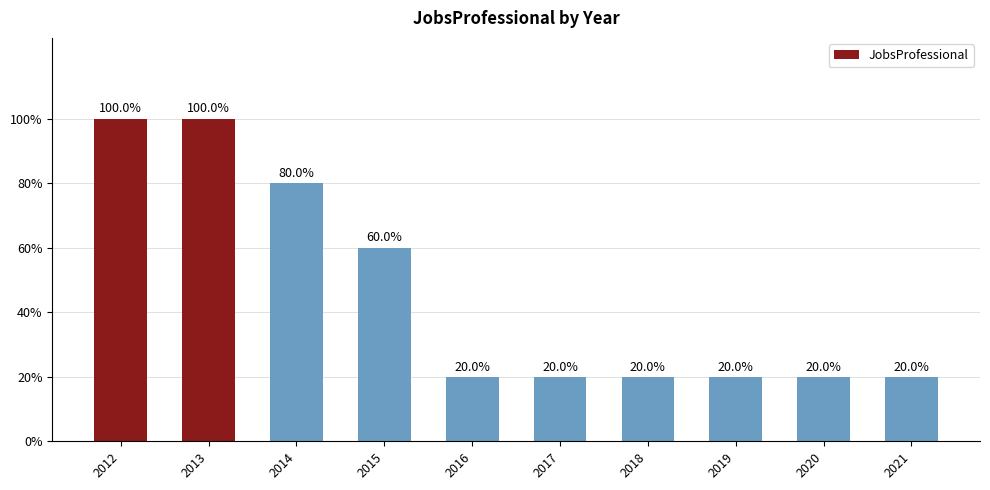

The value at 2017 is 1. True or false?

True